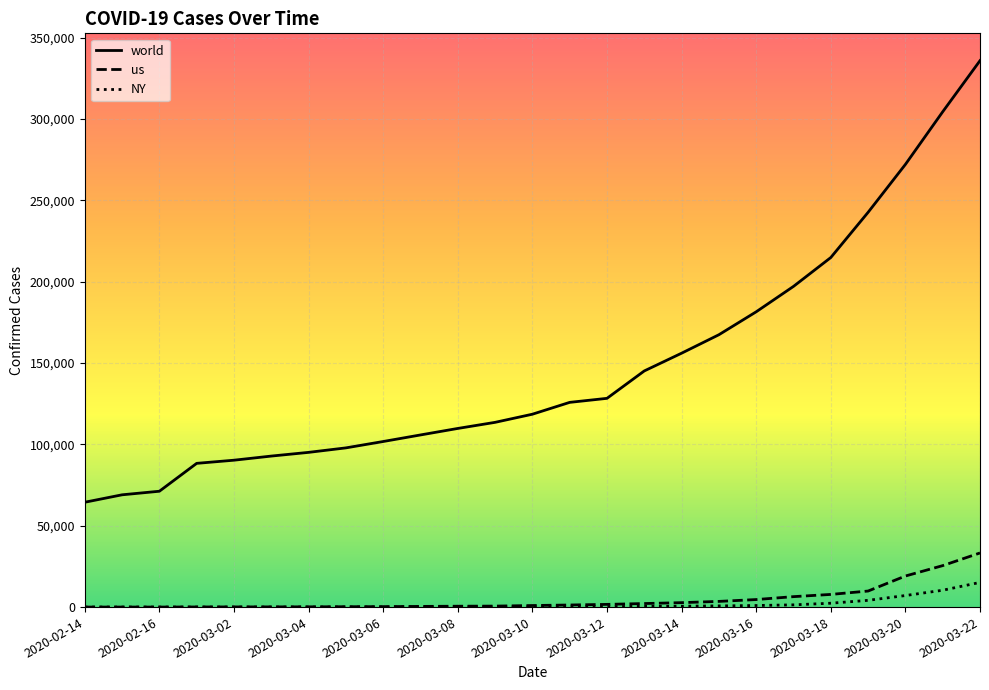

True or false: world and NY cross at least once.

False